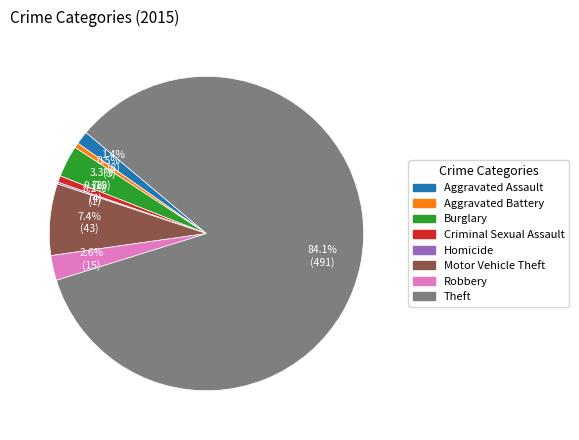

Which slice represents more than half of the pie?

Theft